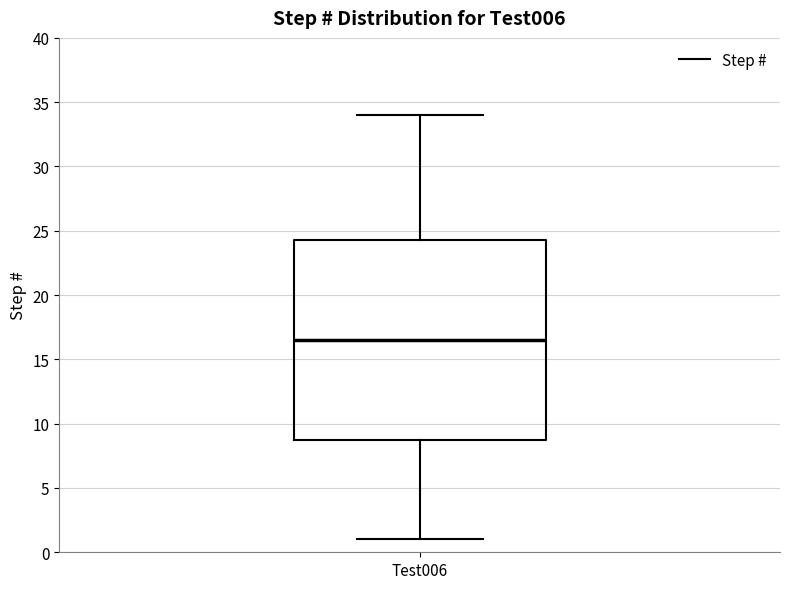

Transcribe this box plot: give where the median line is, the range the box spans, and where the two whiskers end, as read against the y-axis. The values are not printed on the chart, so give them approximately, as read against the axis.

median 16.5, box 9.0 to 24.5, whiskers 1.0 to 34.0